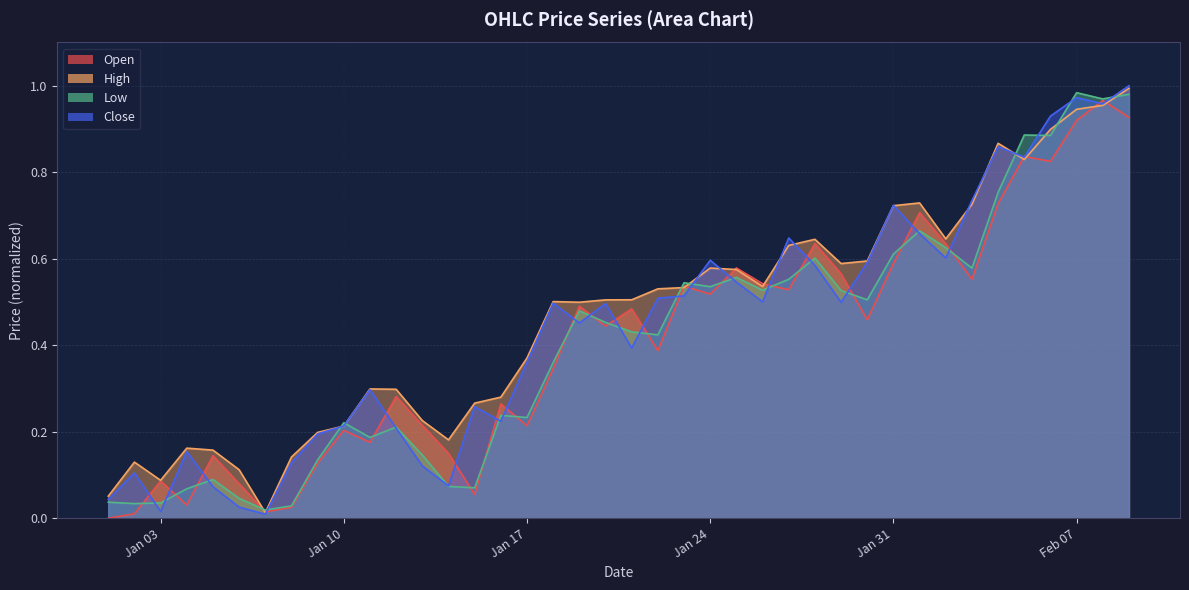

Does the chart display data point markers on the line(s)?

No